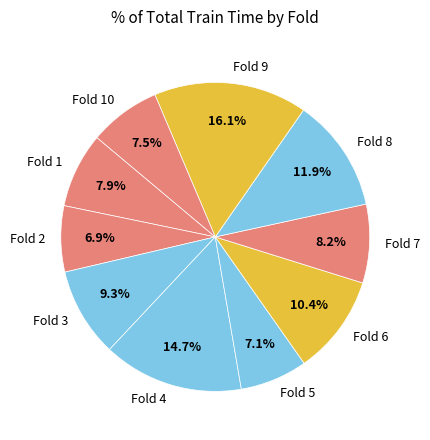

To the nearest percent, what is the average slice percentage?

10%